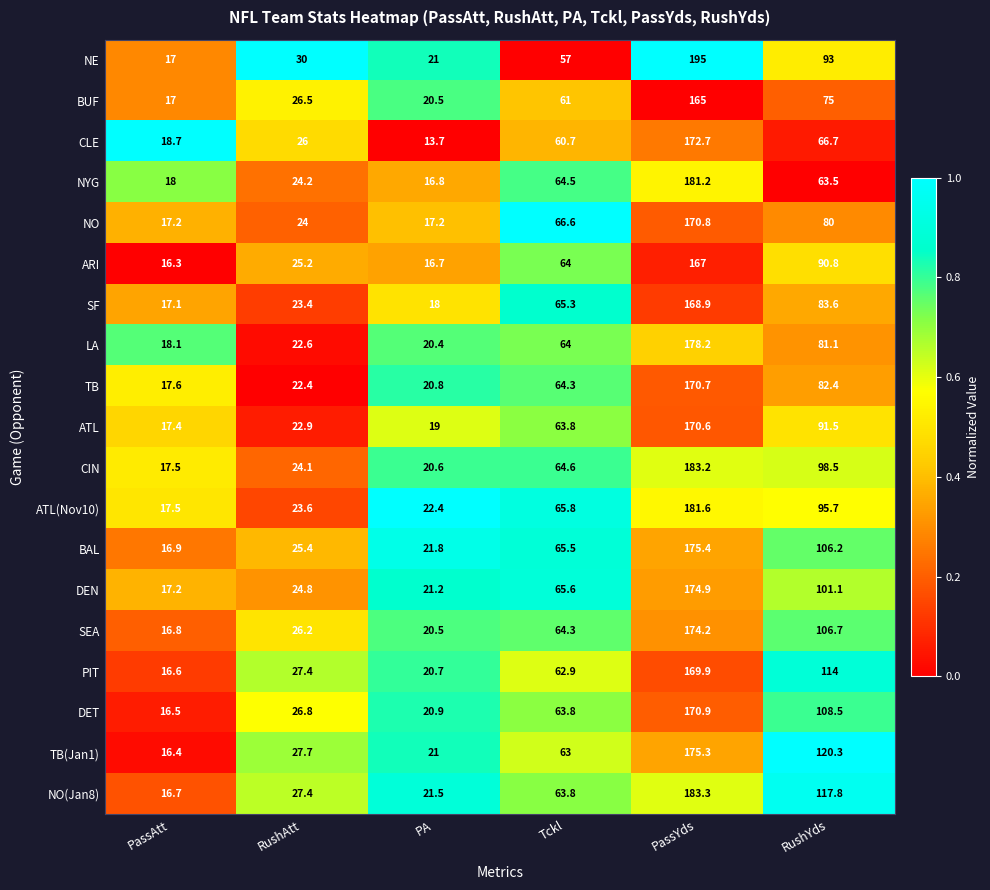

What is the sum of all TB(Jan1) values?

423.7